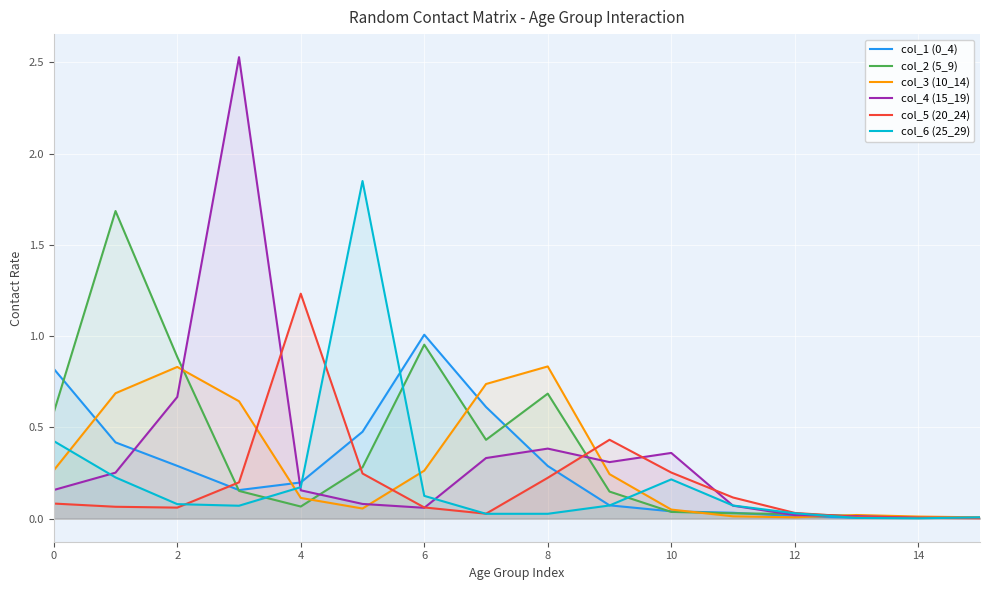

True or false: col_2 (5_9) has more than 0 interior local peaks.

True